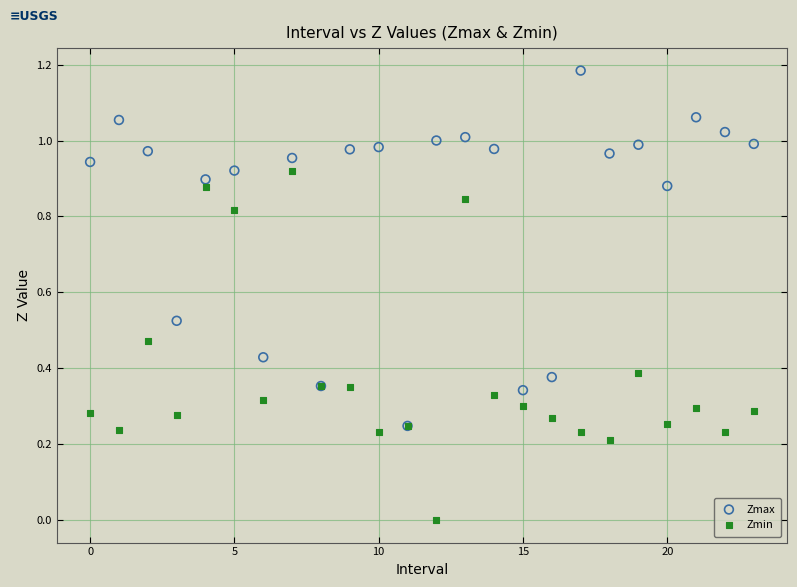

What are all the series names shown in the legend?

Zmax, Zmin